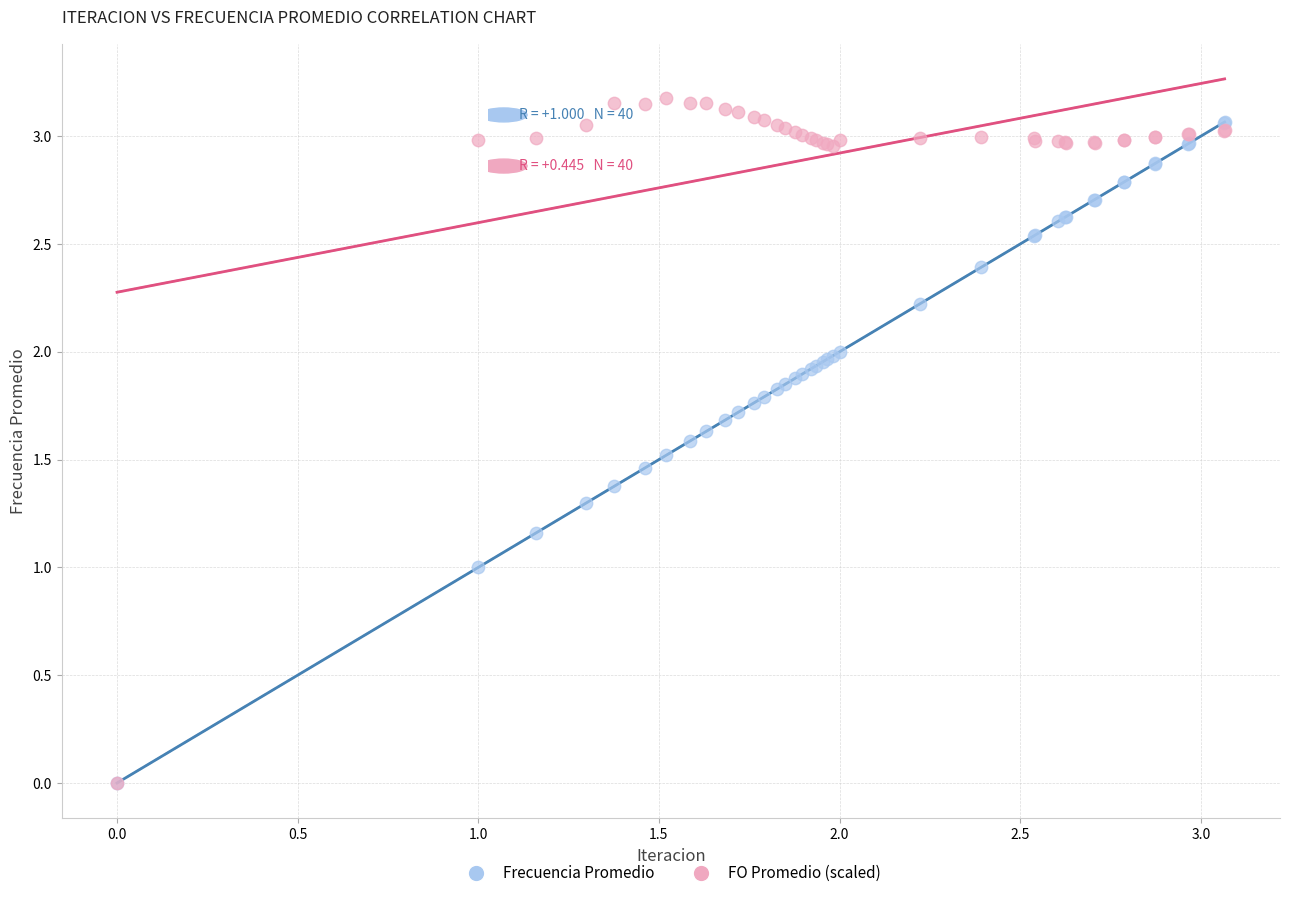

What are all the series names shown in the legend?

Frecuencia Promedio, FO Promedio (scaled)